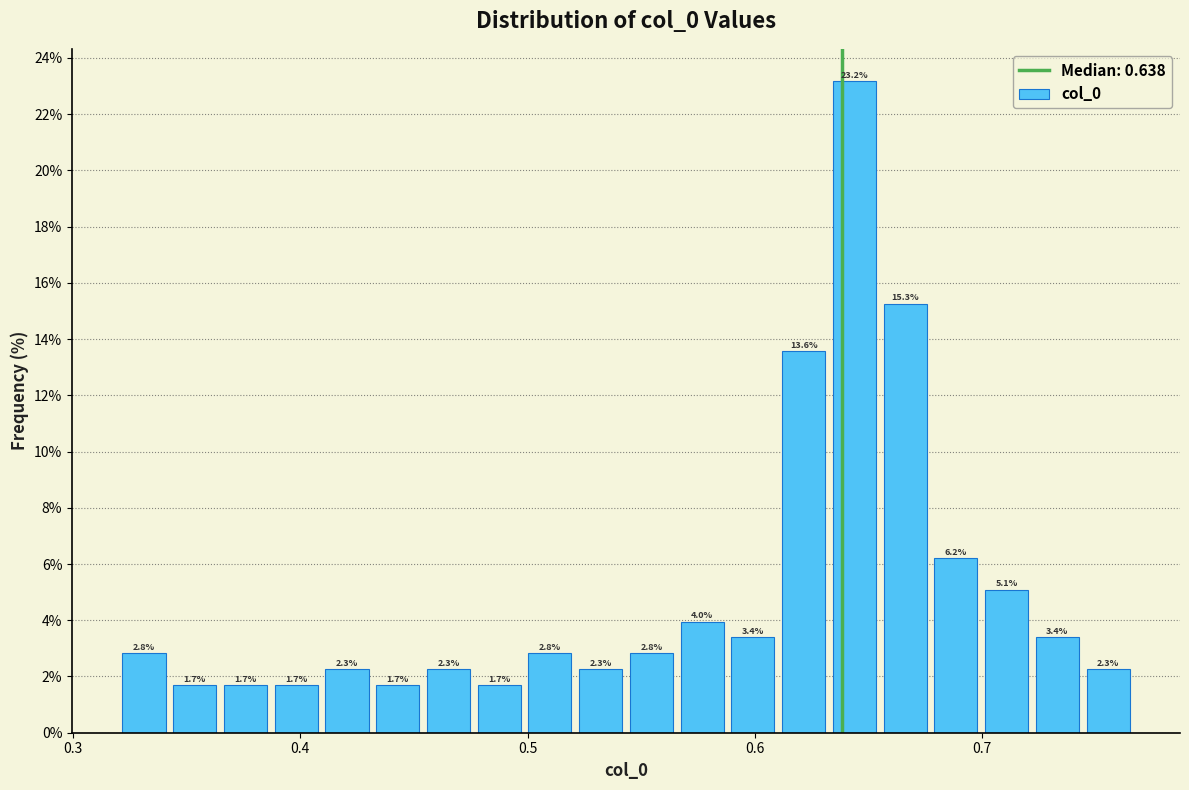

Around what value on the x-axis is the tallest bar? Give the approximate position of its centre, as read against the axis.

0.64